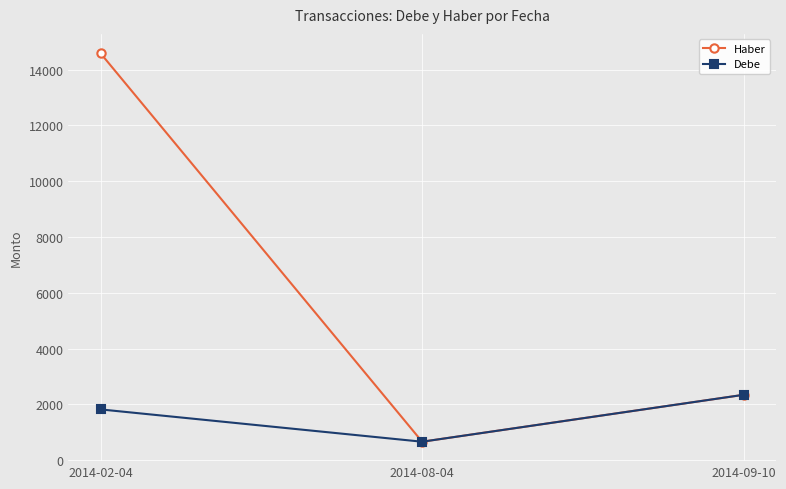

What is the greatest value displayed?

14582.5